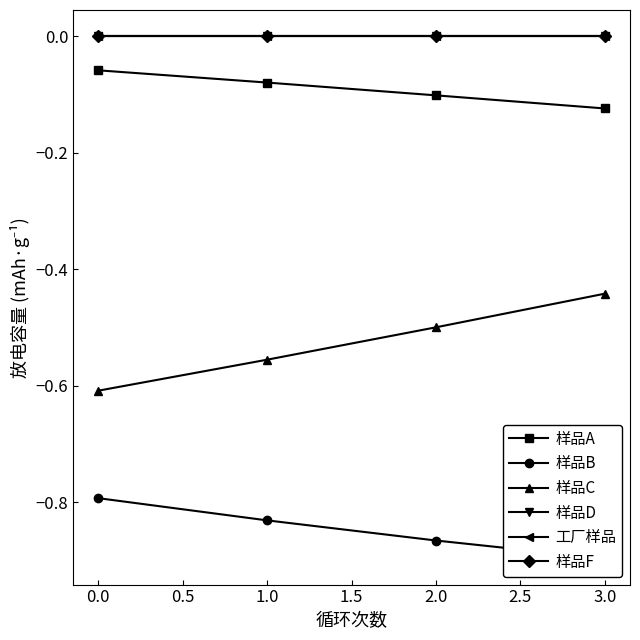

What are all the series names shown in the legend?

样品A, 样品B, 样品C, 样品D, 工厂样品, 样品F